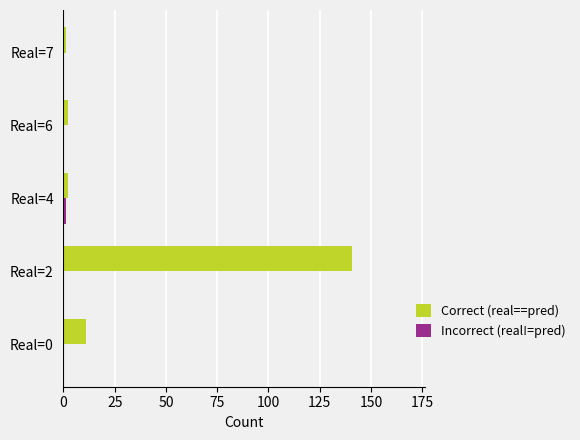

At which category is the sum across all series the highest?

Real=2